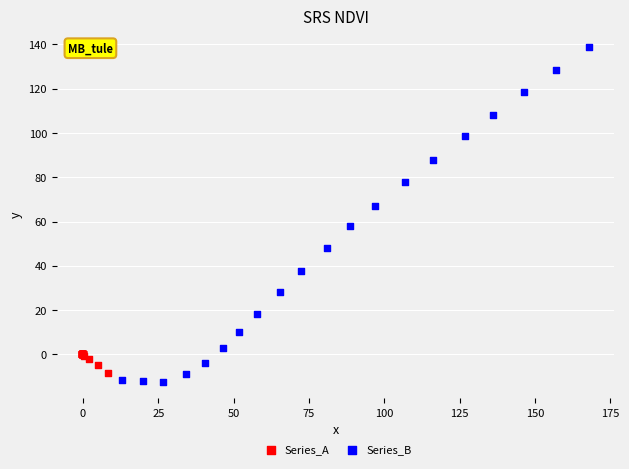

Which series contains the highest Y value?

Series_B